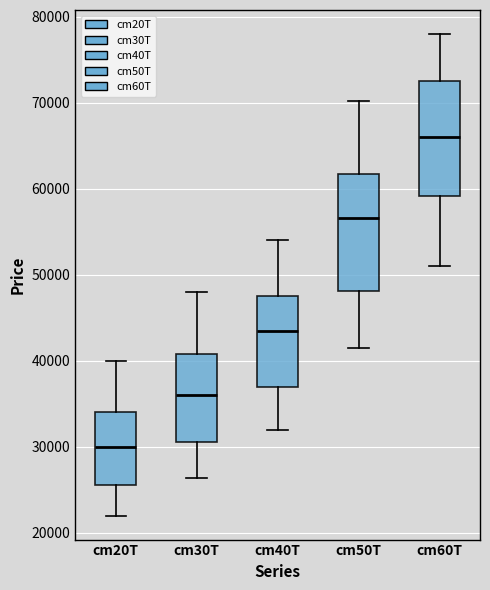

Reading left to right, read every box against the y-axis: the position of its median line, the range the box covers, and the ends of its whiskers. The values are not printed on the chart, so give them approximately, as read against the axis.

cm20T: median 30000, box 26000 to 34000, whiskers 22000 to 40000
cm30T: median 36000, box 31000 to 41000, whiskers 26000 to 48000
cm40T: median 44000, box 37000 to 48000, whiskers 32000 to 54000
cm50T: median 57000, box 48000 to 62000, whiskers 41000 to 70000
cm60T: median 66000, box 59000 to 73000, whiskers 51000 to 78000